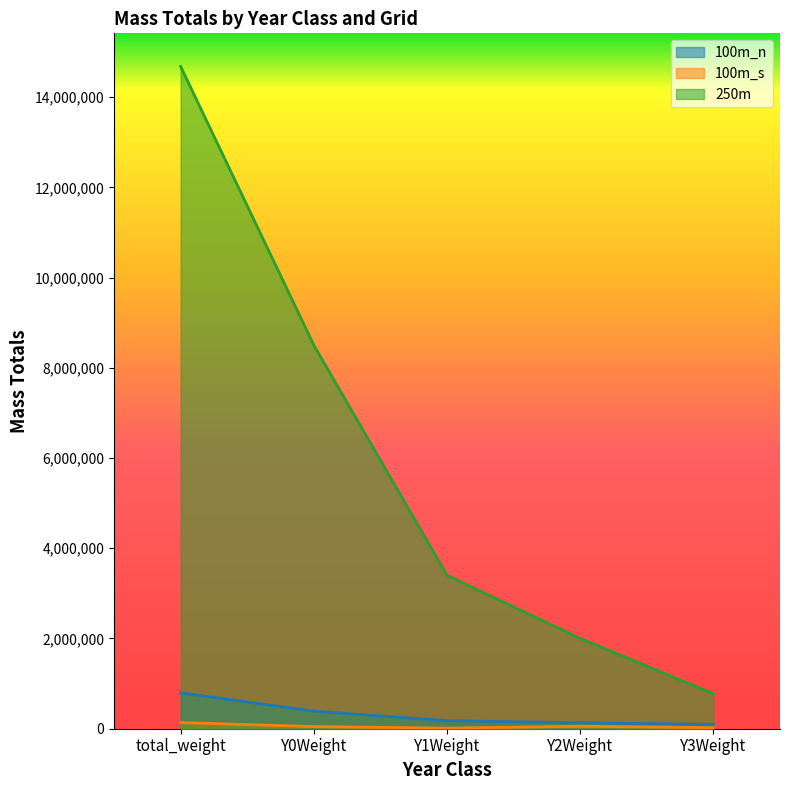

How many values in the 100m_s series exceed 46500?

2